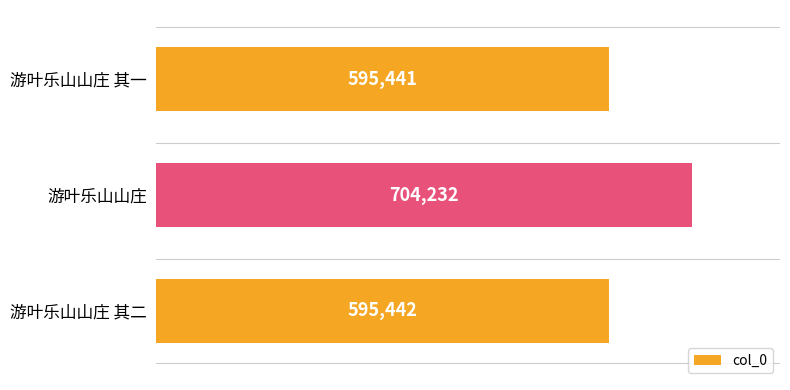

What is the change in value from 游叶乐山山庄 其一 to 游叶乐山山庄?

+108791